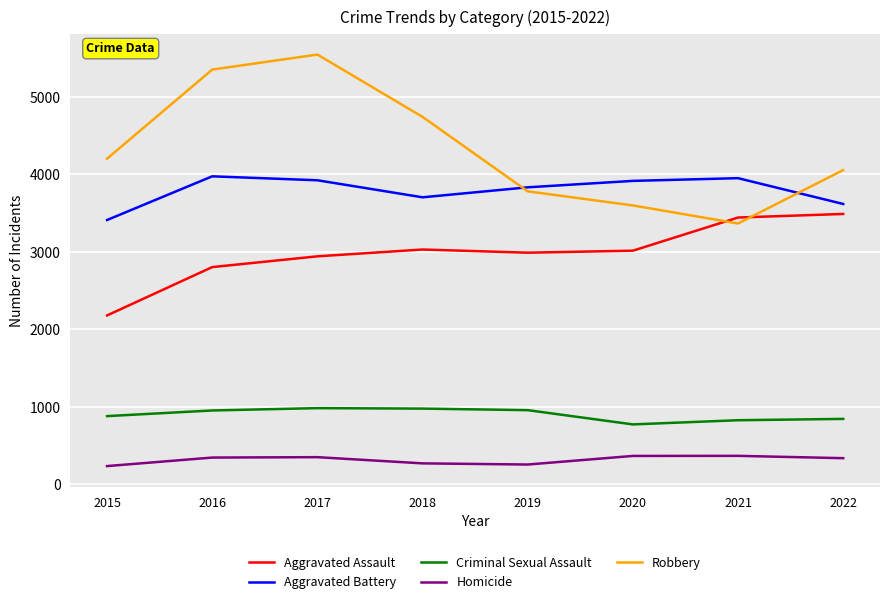

Which series has the widest spread of values?

Robbery